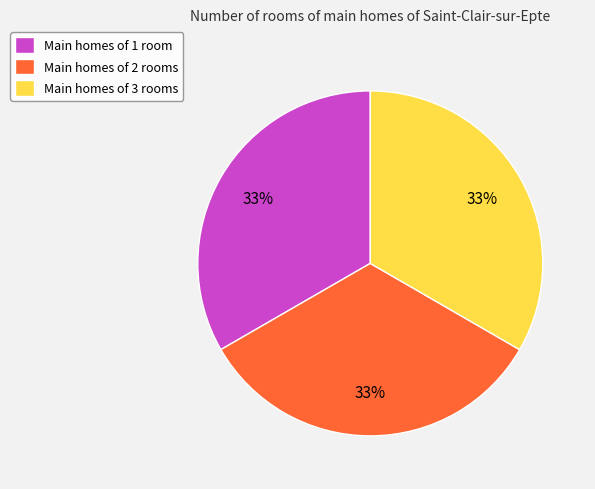

How many segments does this pie chart have?

3